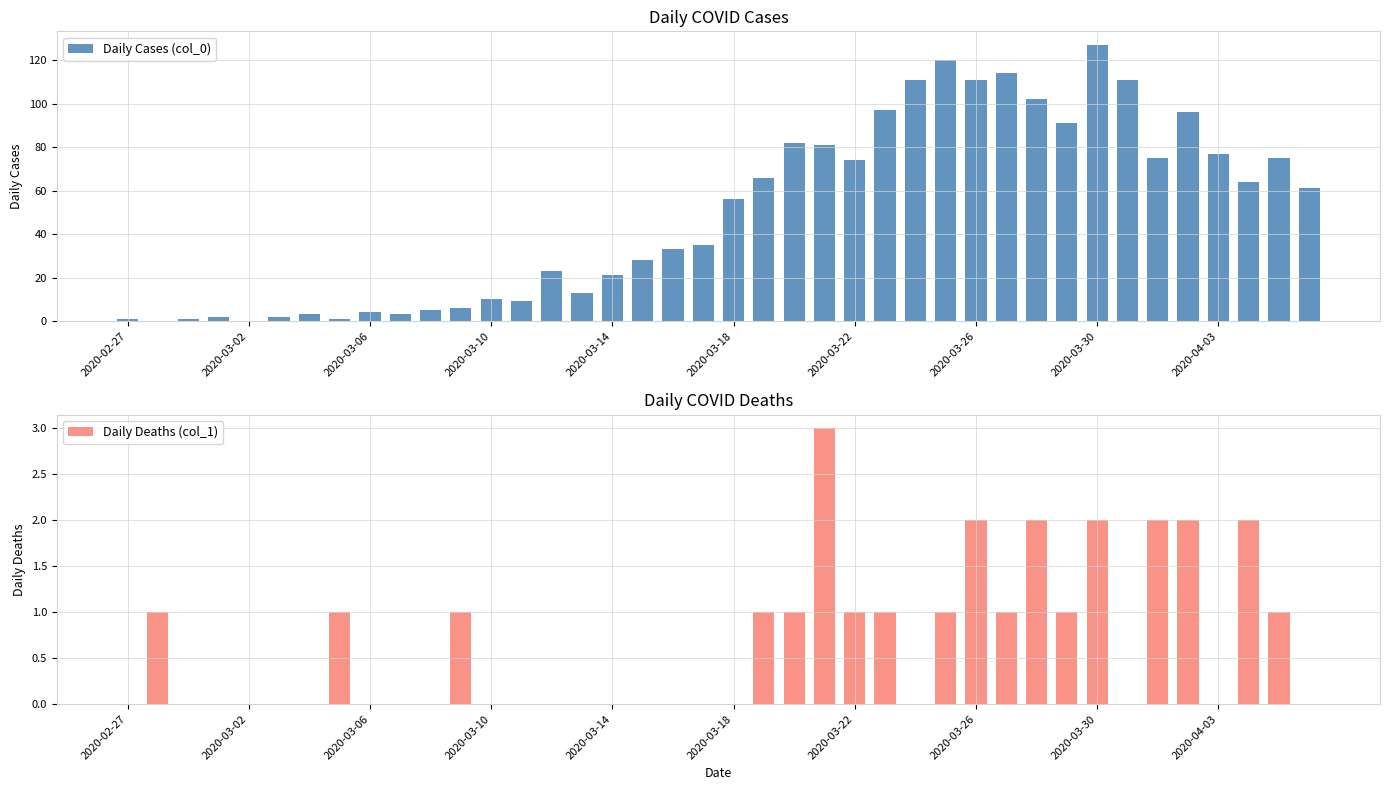

Reading left to right, list all the values displayed in this chart.

Daily Cases (col_0): 1	0	1	2	0	2	3	1	4	3	5	6	10	9	23	13	21	28	33	35	56	66	82	81	74	97	111	120	111	114	102	91	127	111	75	96	77	64	75	61
Daily Deaths (col_1): 0	1	0	0	0	0	0	1	0	0	0	1	0	0	0	0	0	0	0	0	0	1	1	3	1	1	0	1	2	1	2	1	2	0	2	2	0	2	1	0